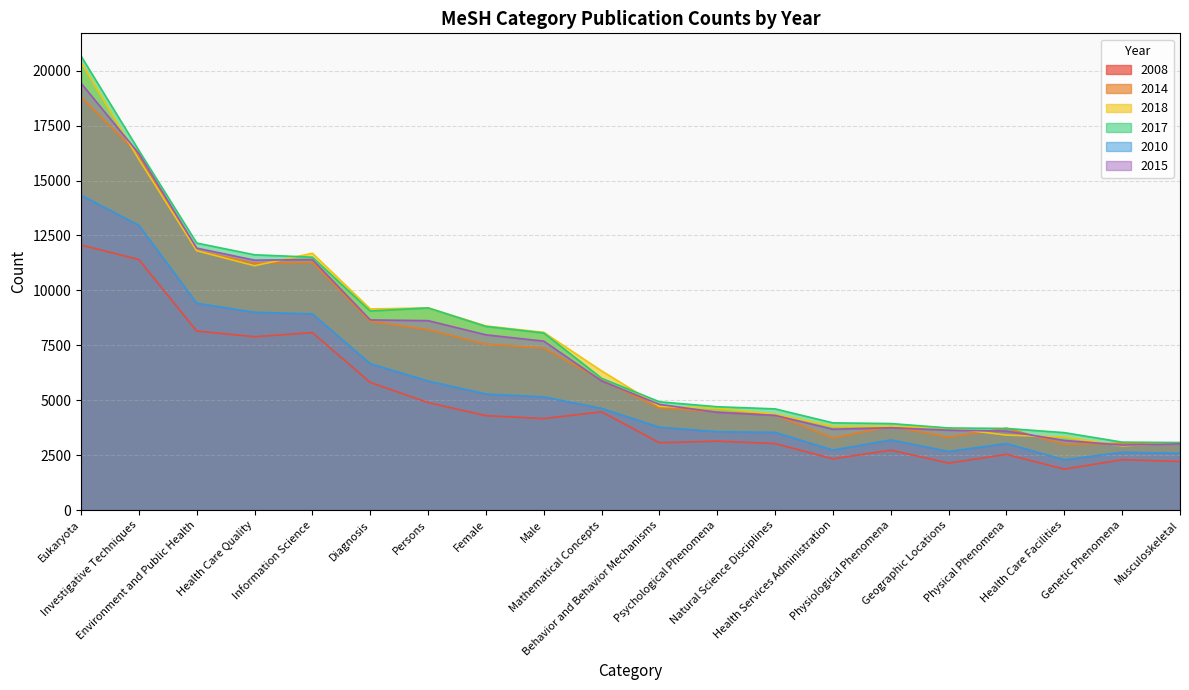

Does the chart have visible grid lines?

Yes